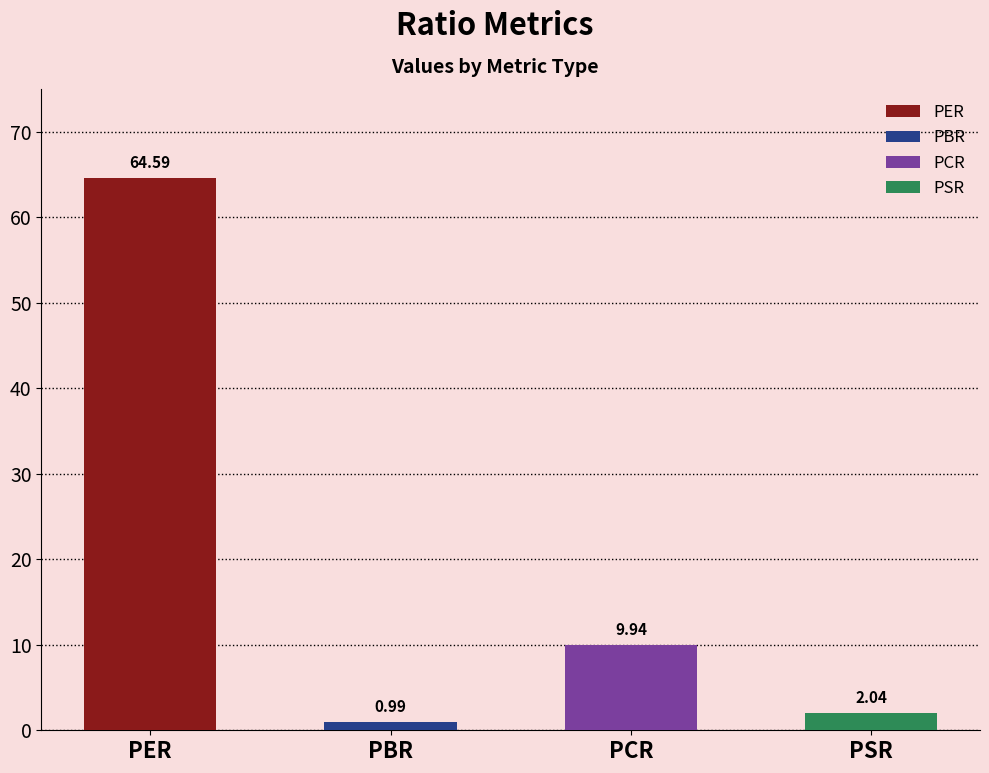

True or false: the data shows 0.5 at PBR.

False